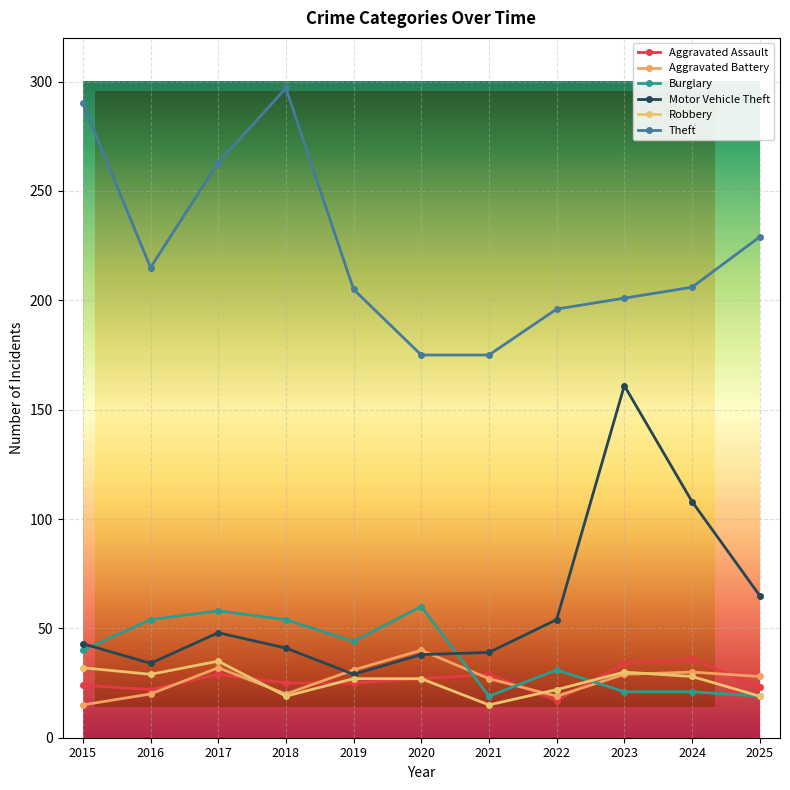

Reading right to left, transcribe all the data shown in this chart.

Aggravated Assault: 2025=23	2024=36	2023=34	2022=17	2021=29	2020=27	2019=25	2018=25	2017=29	2016=22	2015=24
Aggravated Battery: 2025=28	2024=30	2023=29	2022=19	2021=27	2020=40	2019=31	2018=20	2017=32	2016=20	2015=15
Burglary: 2025=19	2024=21	2023=21	2022=31	2021=19	2020=60	2019=44	2018=54	2017=58	2016=54	2015=40
Motor Vehicle Theft: 2025=65	2024=108	2023=161	2022=54	2021=39	2020=38	2019=29	2018=41	2017=48	2016=34	2015=43
Robbery: 2025=19	2024=28	2023=30	2022=22	2021=15	2020=27	2019=27	2018=19	2017=35	2016=29	2015=32
Theft: 2025=229	2024=206	2023=201	2022=196	2021=175	2020=175	2019=205	2018=297	2017=263	2016=215	2015=290